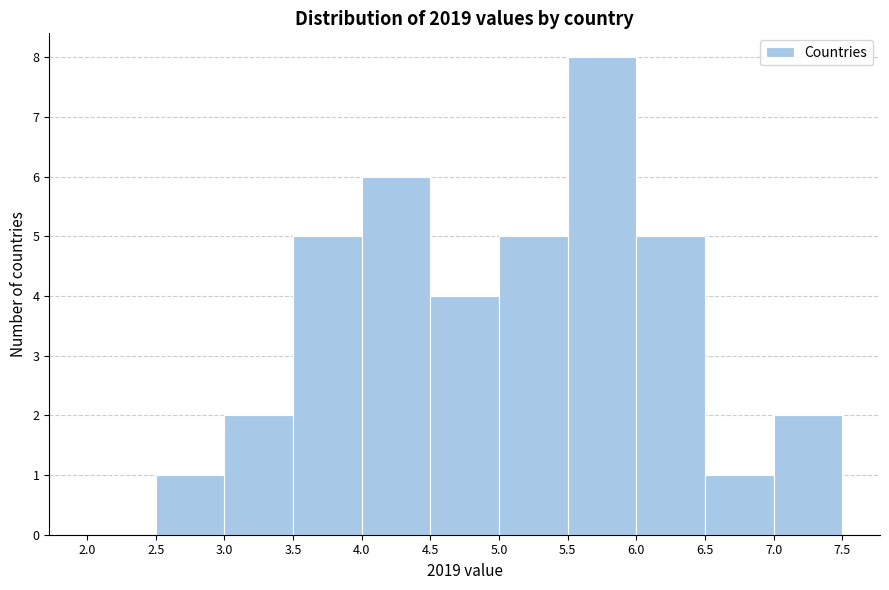

Reading left to right, list every bar in this chart as the range it spans on the x-axis followed by its height. The values are not printed on the chart, so give them approximately, as read against the axis.

2.0 to 2.5: 0
2.5 to 3.0: 1
3.0 to 3.5: 2
3.5 to 4.0: 5
4.0 to 4.5: 6
4.5 to 5.0: 4
5.0 to 5.5: 5
5.5 to 6.0: 8
6.0 to 6.5: 5
6.5 to 7.0: 1
7.0 to 7.5: 2